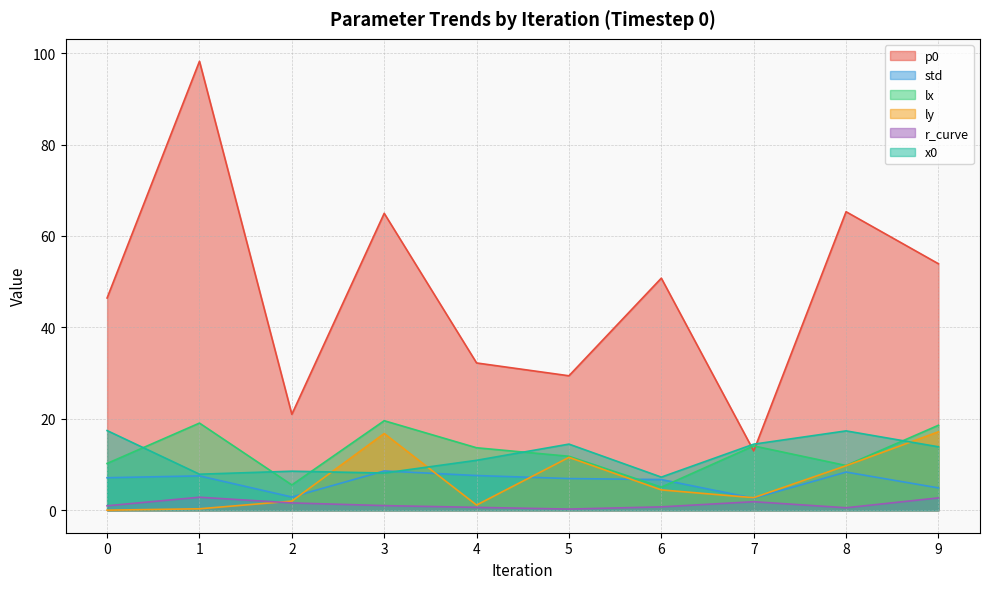

List the labels in order of x0 value, smallest first.

6, 1, 3, 2, 4, 9, 7, 5, 8, 0